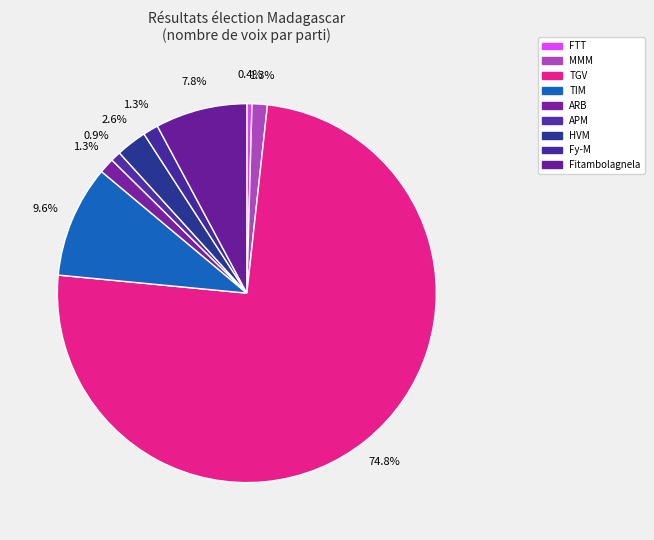

How many slices are in this pie chart?

9